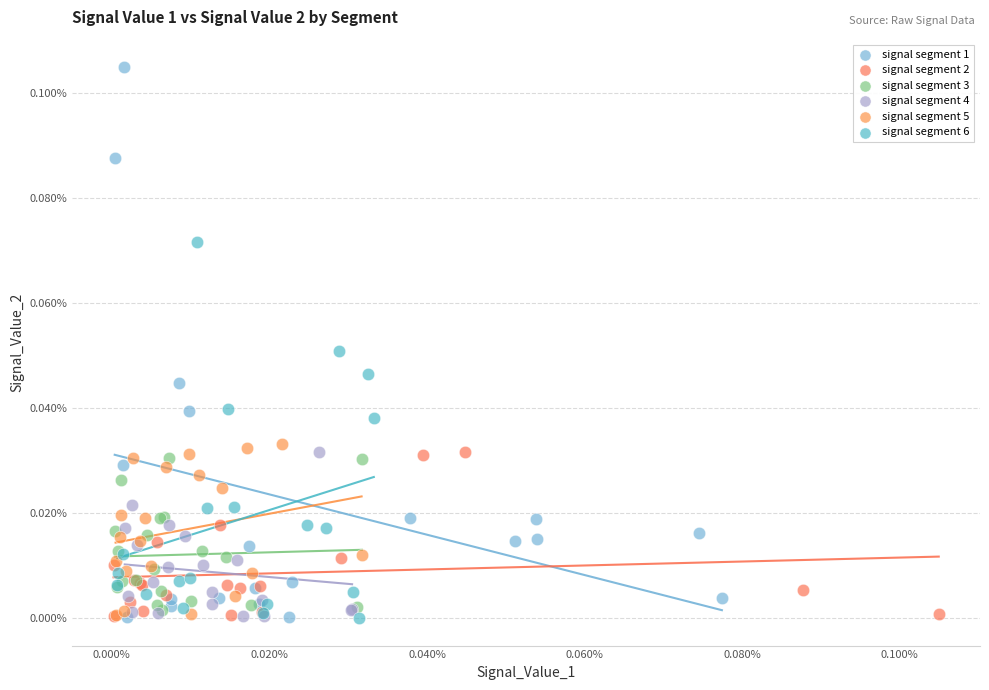

What are all the series names shown in the legend?

signal segment 1, signal segment 2, signal segment 3, signal segment 4, signal segment 5, signal segment 6